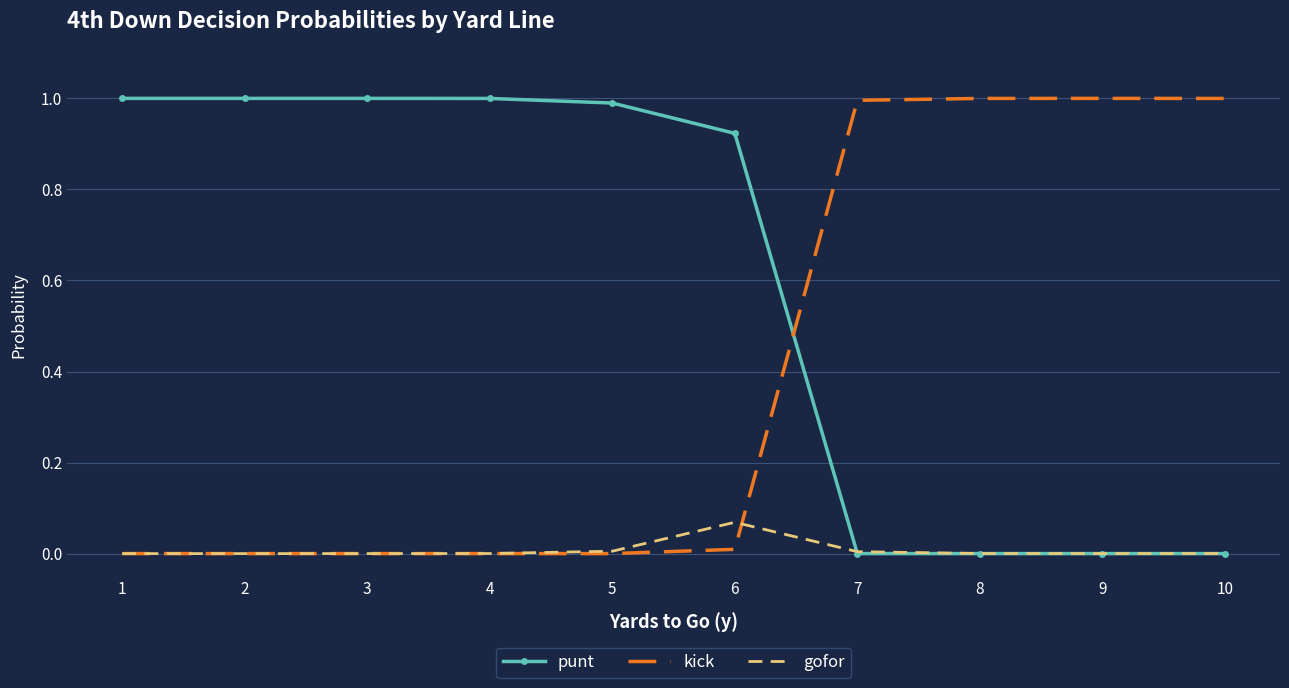

Rank the series by their average value, from lowest to highest.

gofor, kick, punt